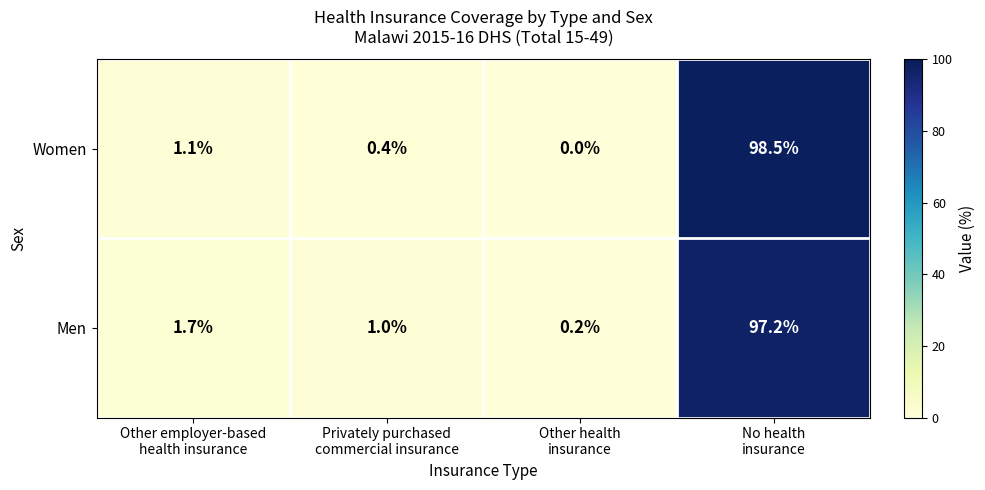

Which series has the largest range (max minus min)?

Women